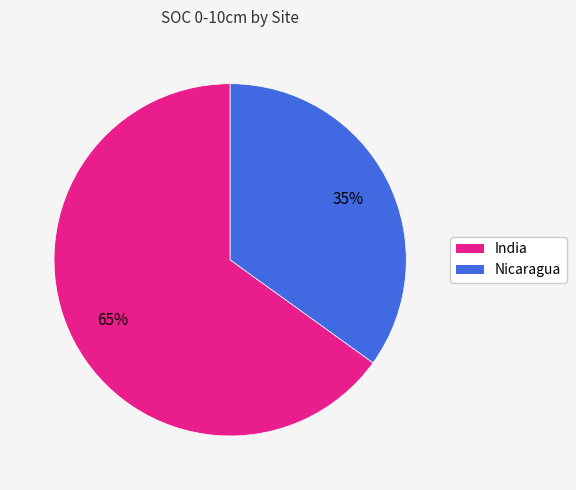

To the nearest percent, what percentage of the pie is India?

65%